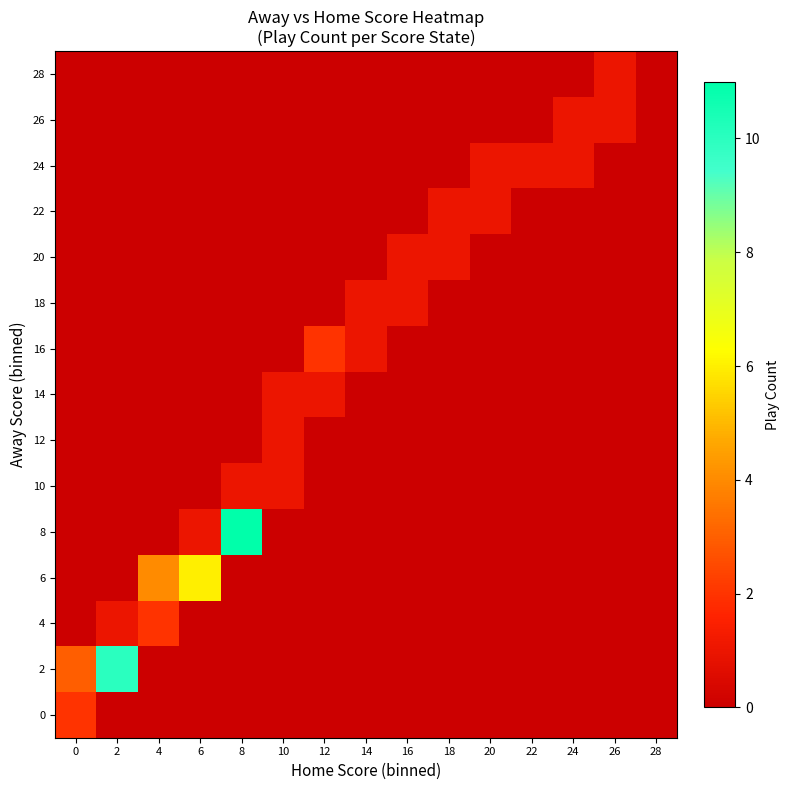

Which series has the largest total across all categories?

2